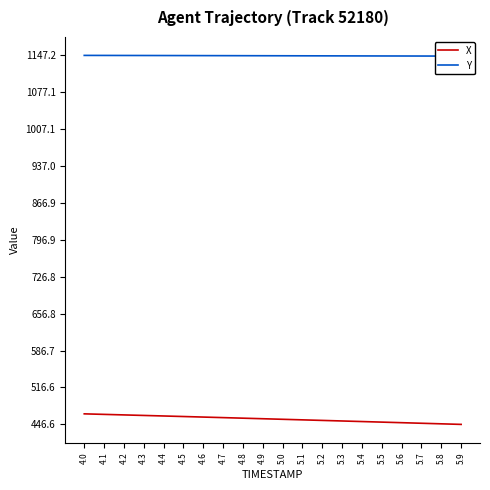

What are all the series names shown in the legend?

X, Y